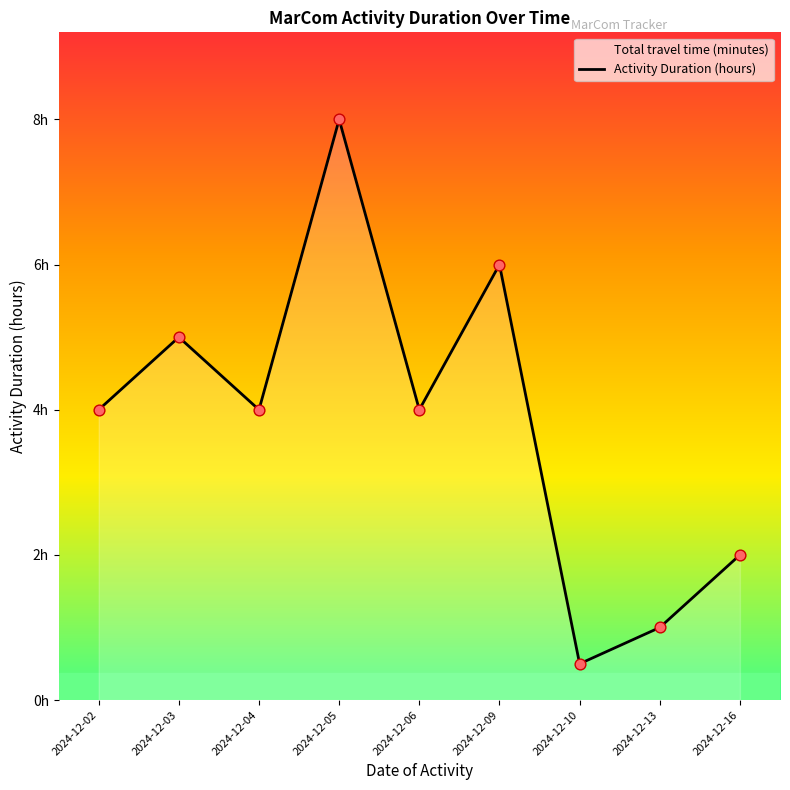

Approximately how many times larger is the value at 2024-12-13 compared to 2024-12-02?

0.2